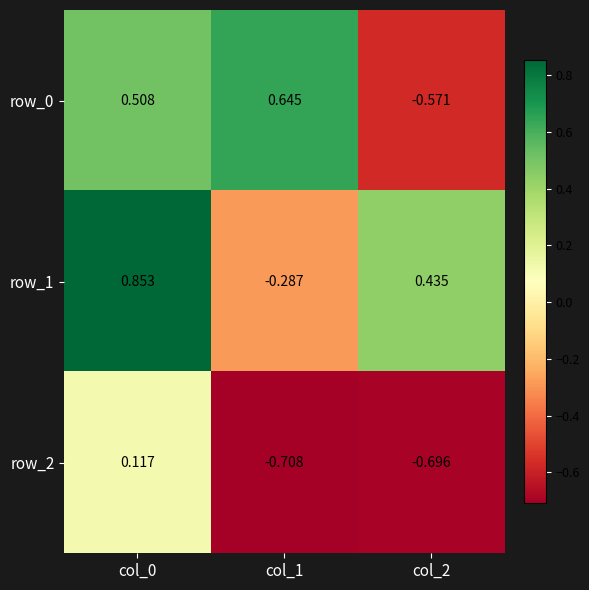

Is the value of row_1 at col_2 greater than the value of row_2 at col_0?

Yes